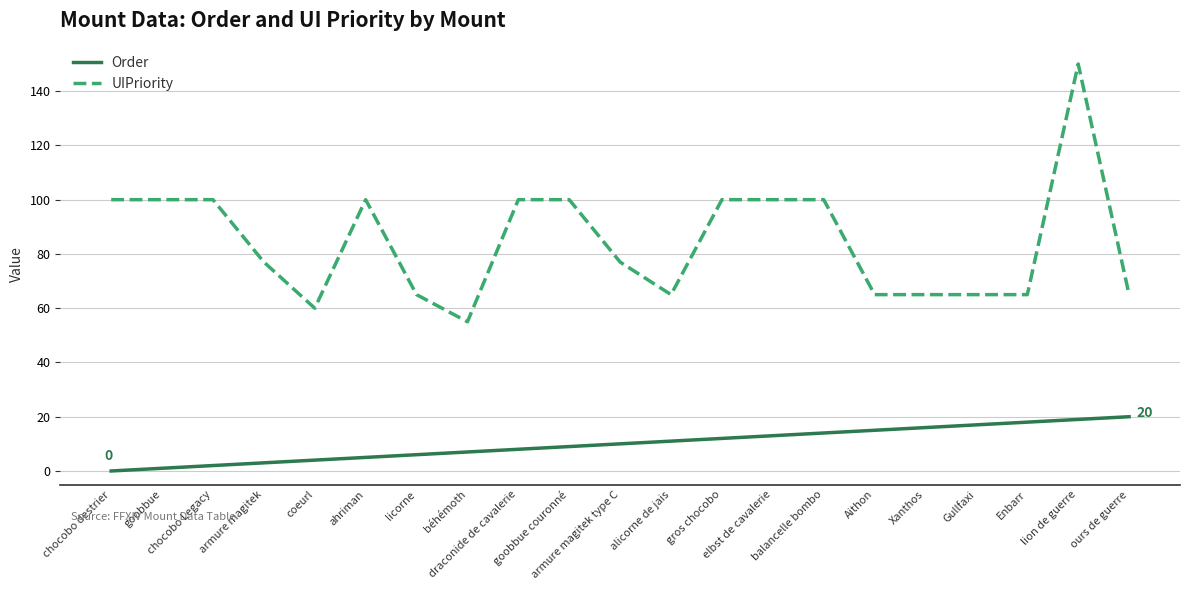

Which series has the largest total across all categories?

UIPriority